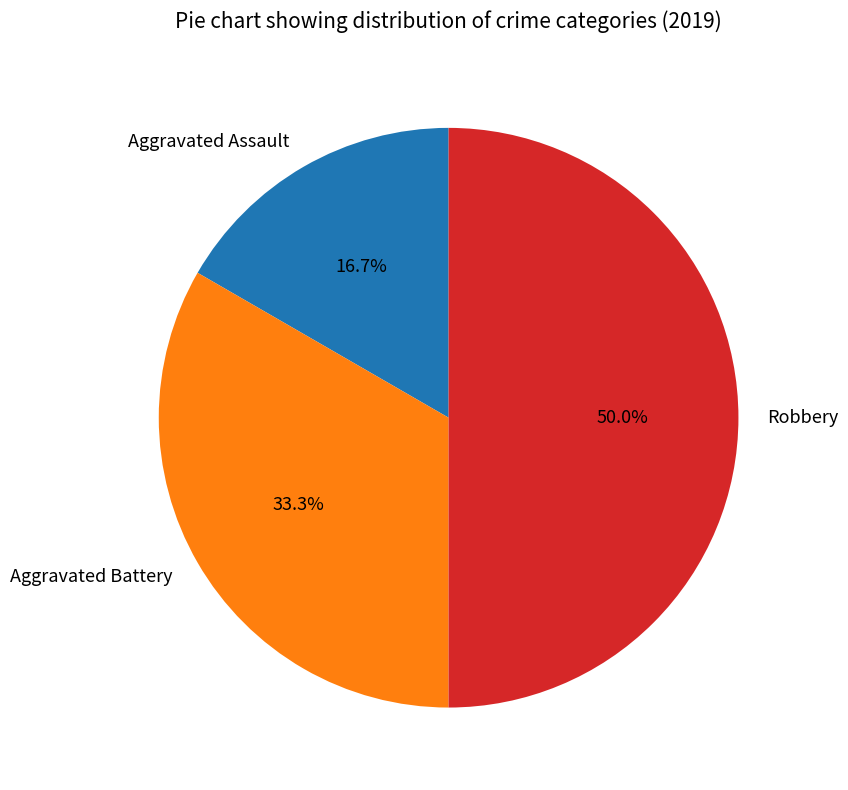

To the nearest percent, what is the difference between the Aggravated Battery and Aggravated Assault slice percentages?

17%